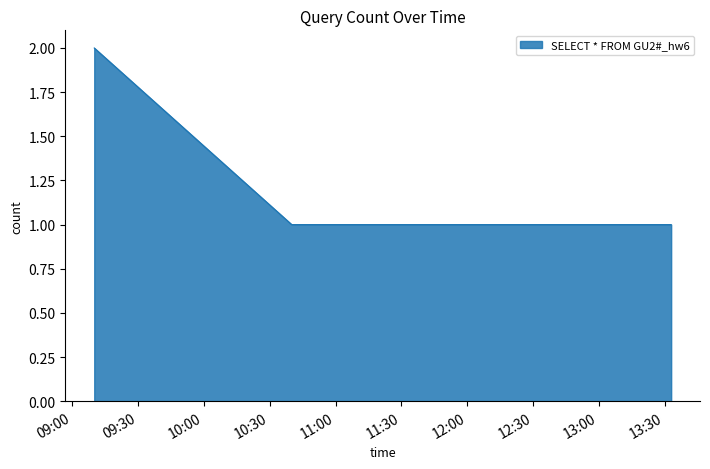

What is the sum of all values?

6